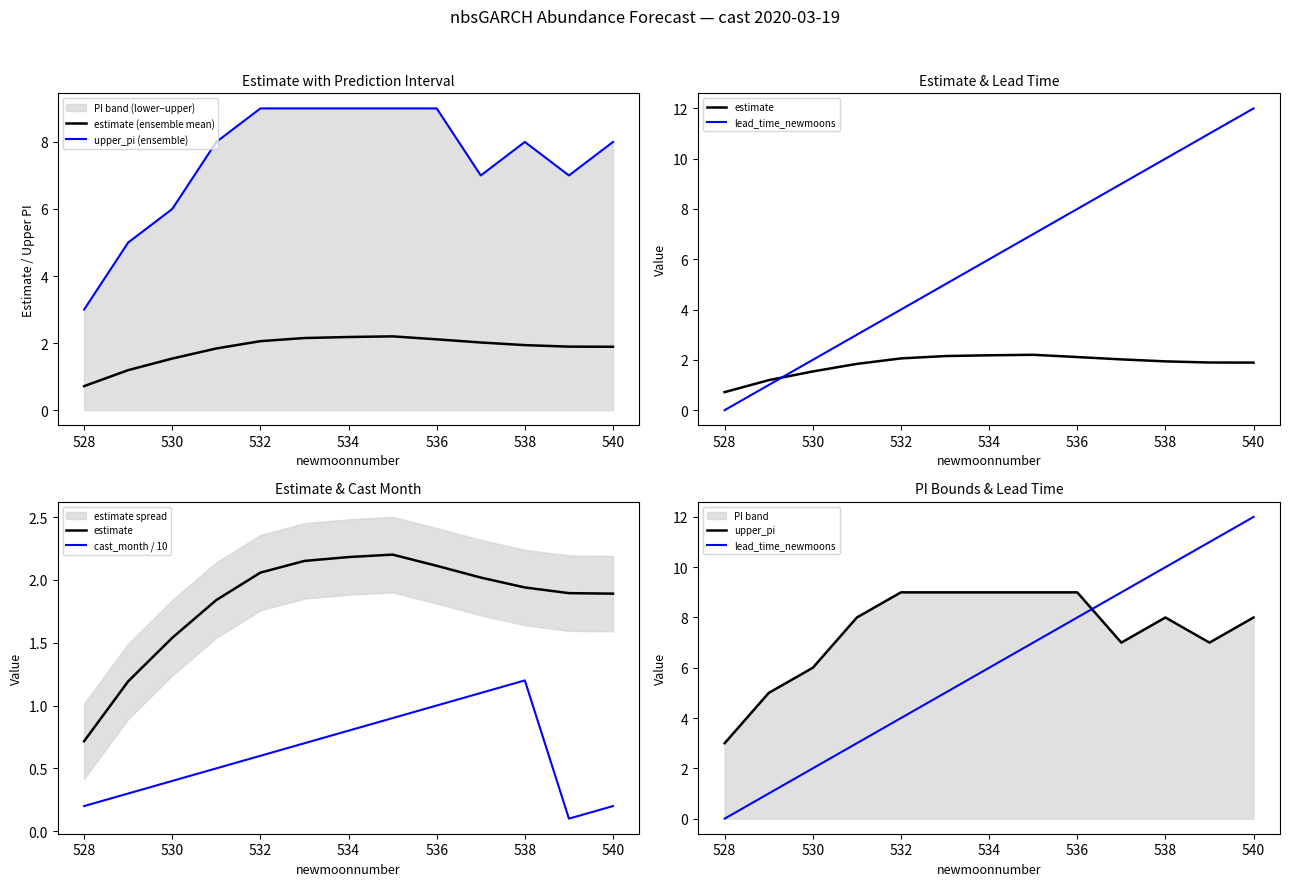

True or false: upper_pi and upper_pi (ensemble) intersect in this chart.

False